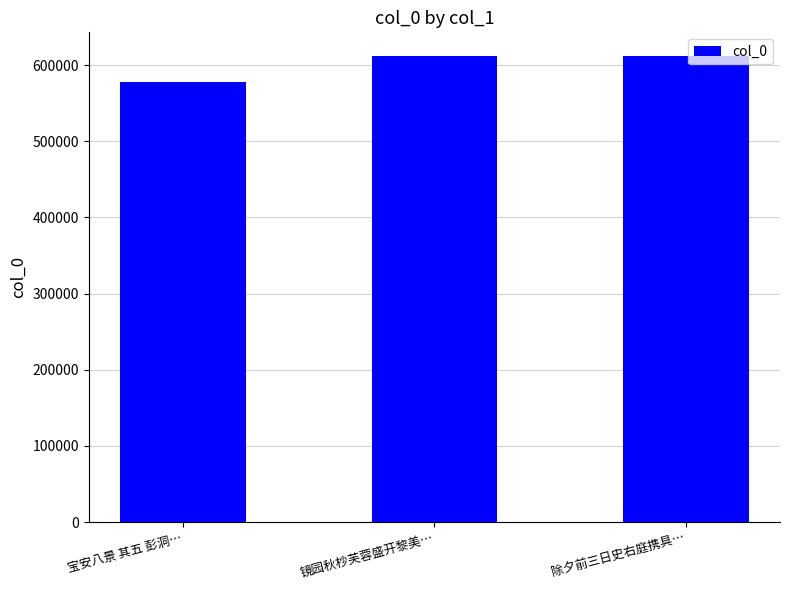

What is the value of the 3rd bar from the left?

612311